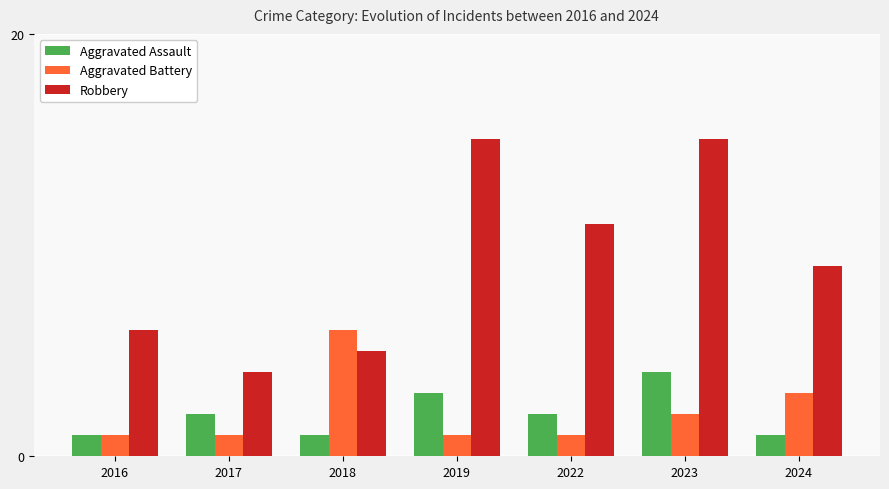

Are the bars horizontal?

No